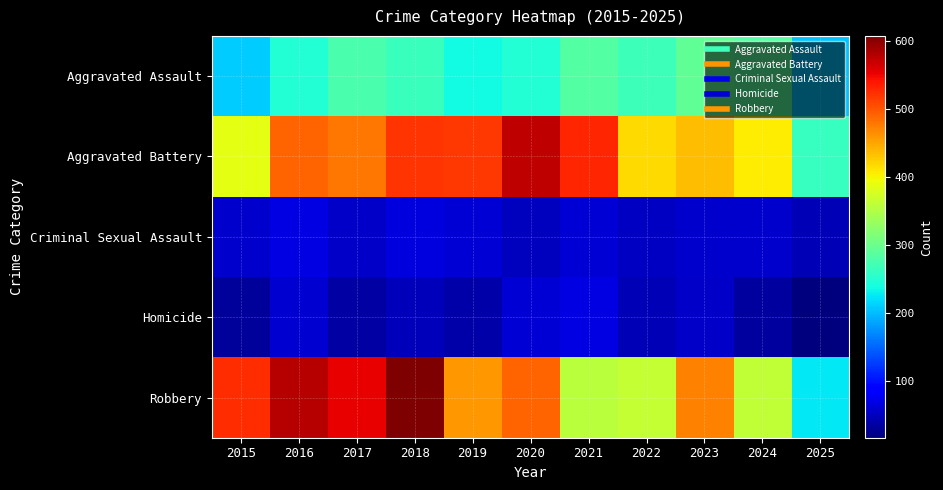

At which category is the sum across all series the highest?

2018